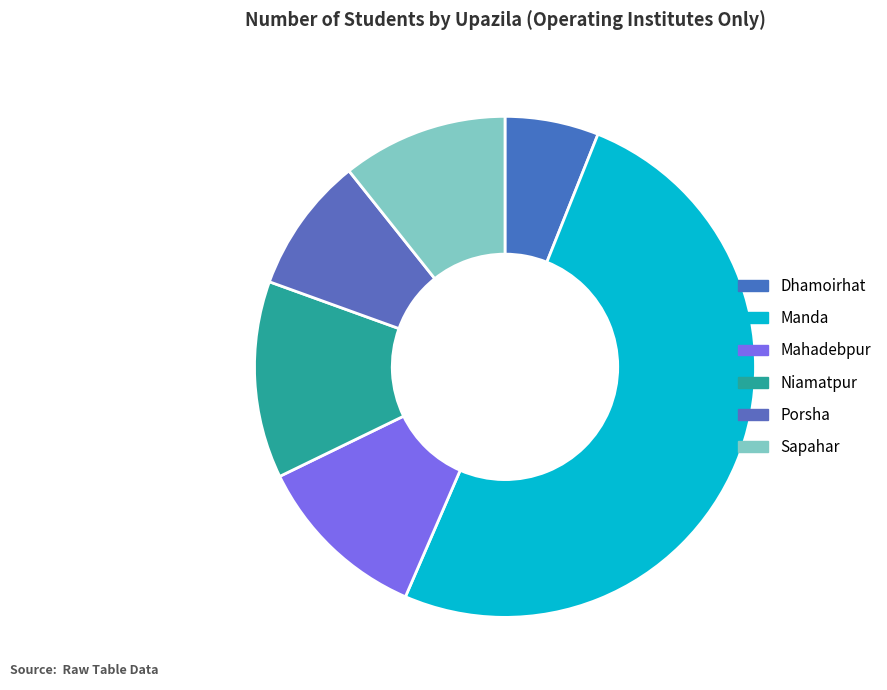

To the nearest percent, what is the average slice percentage?

17%